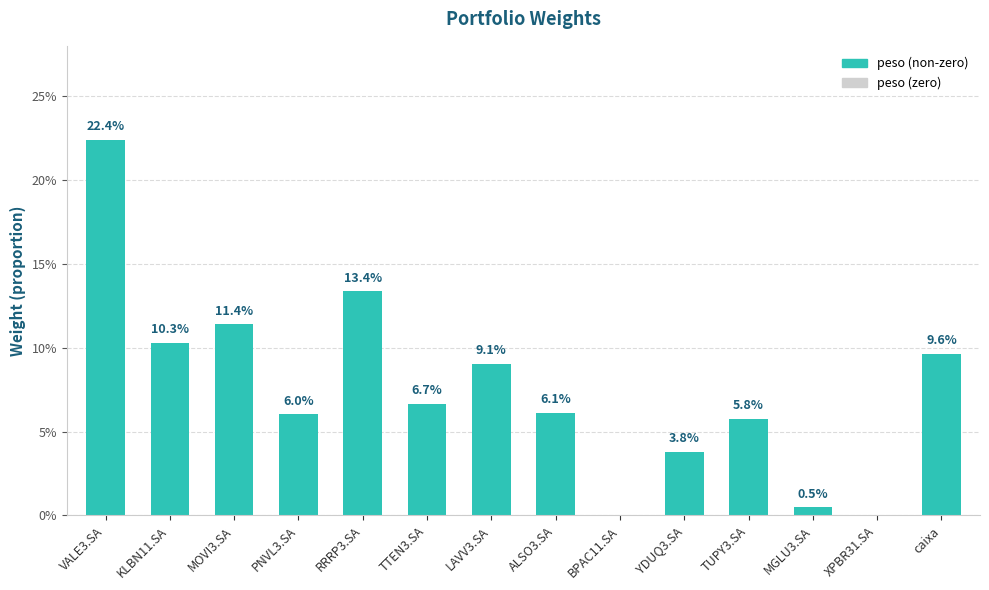

What position from the left is KLBN11.SA?

2